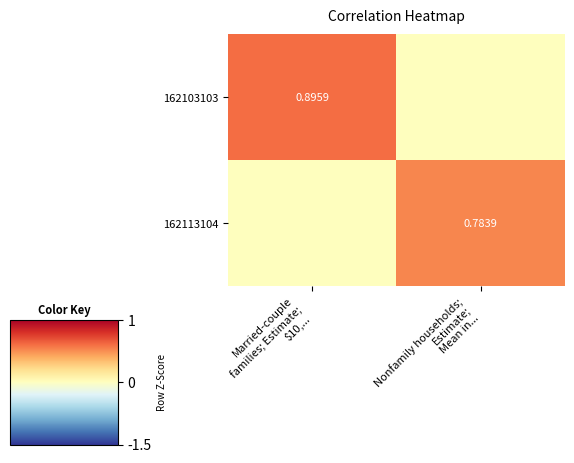

The value of 162113104 at Married-couple families; Estimate; $10,... is 0.3. True or false?

False